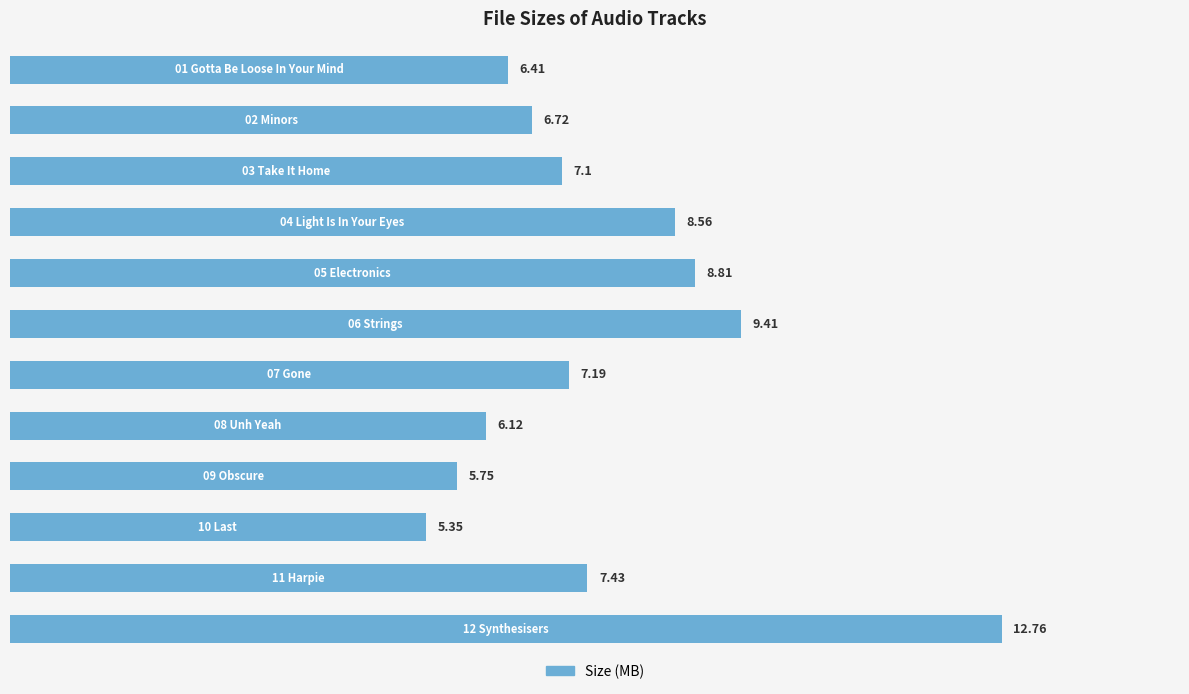

What is the sum of all values?

91.6